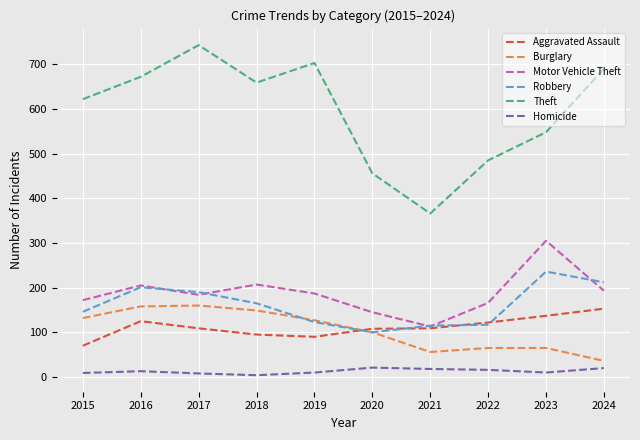

True or false: Robbery and Homicide intersect in this chart.

False